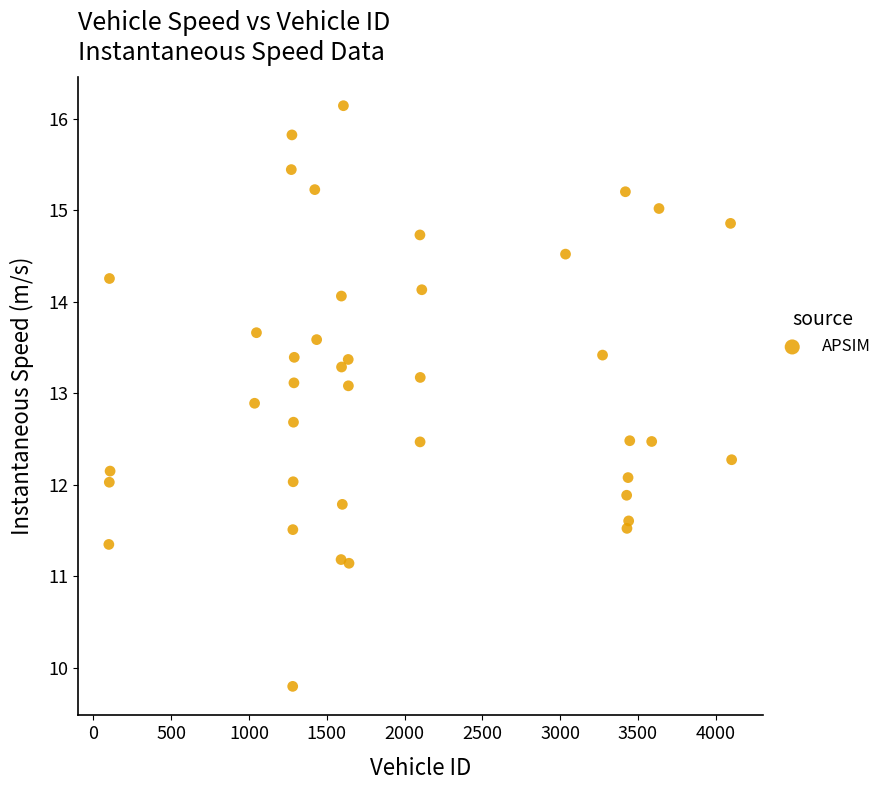

What is the range of X values (max minus min)?

4004.0